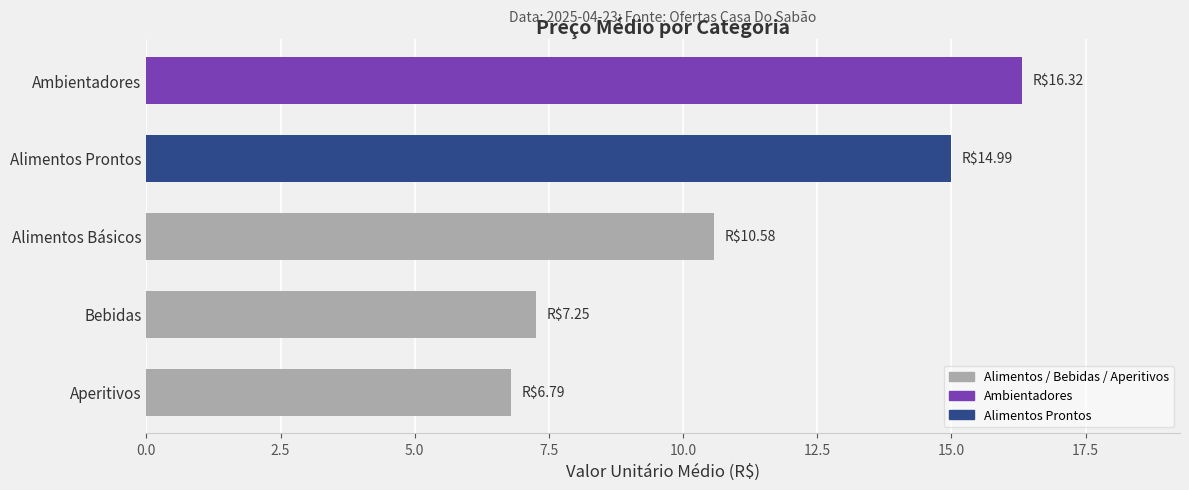

What is the sum of the values at Alimentos Básicos and Bebidas?

17.8